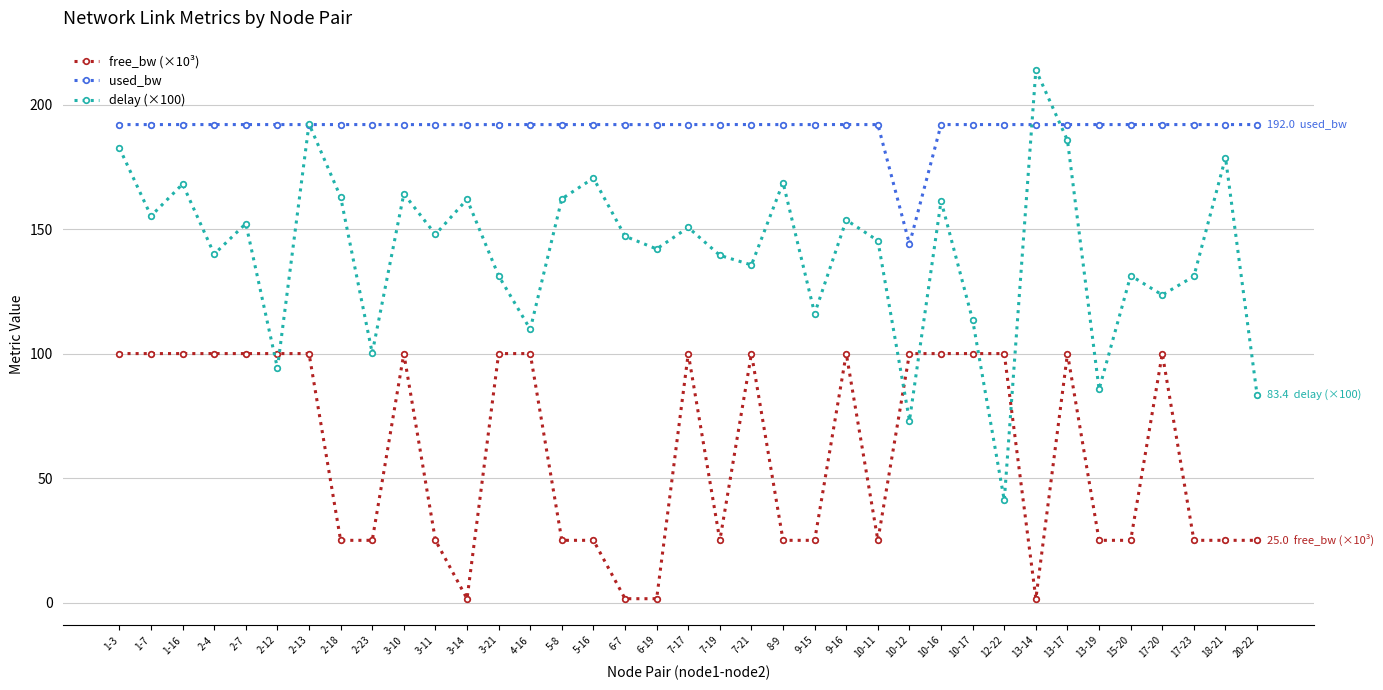

What are all the series names shown in the legend?

free_bw (×10³), used_bw, delay (×100)